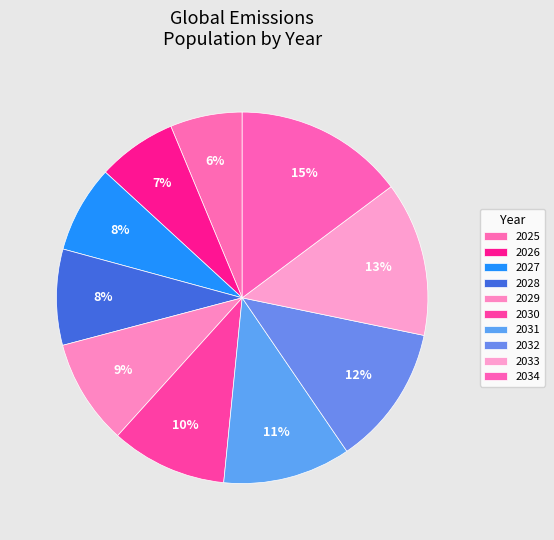

Count the number of slices in the pie.

10